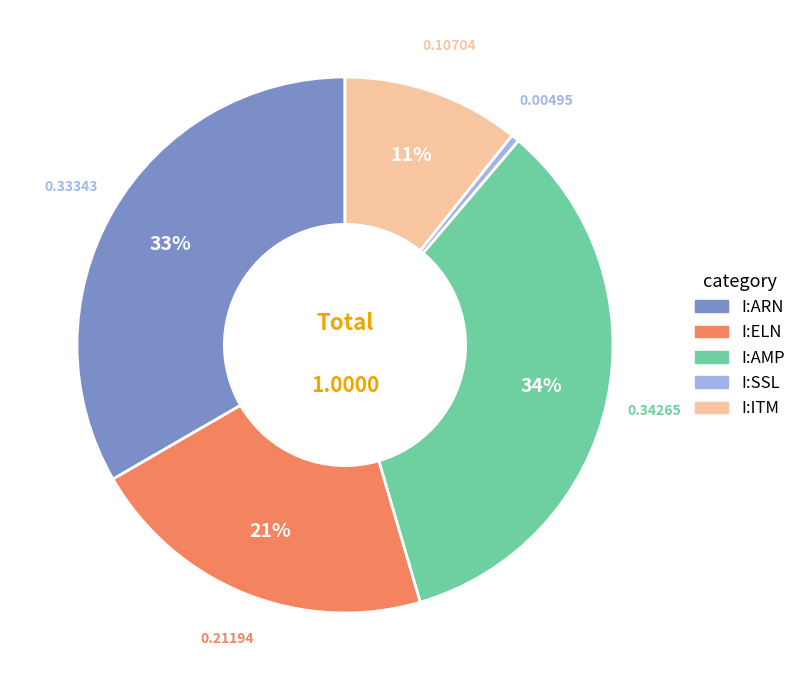

Between I:AMP and I:SSL, which is larger?

I:AMP